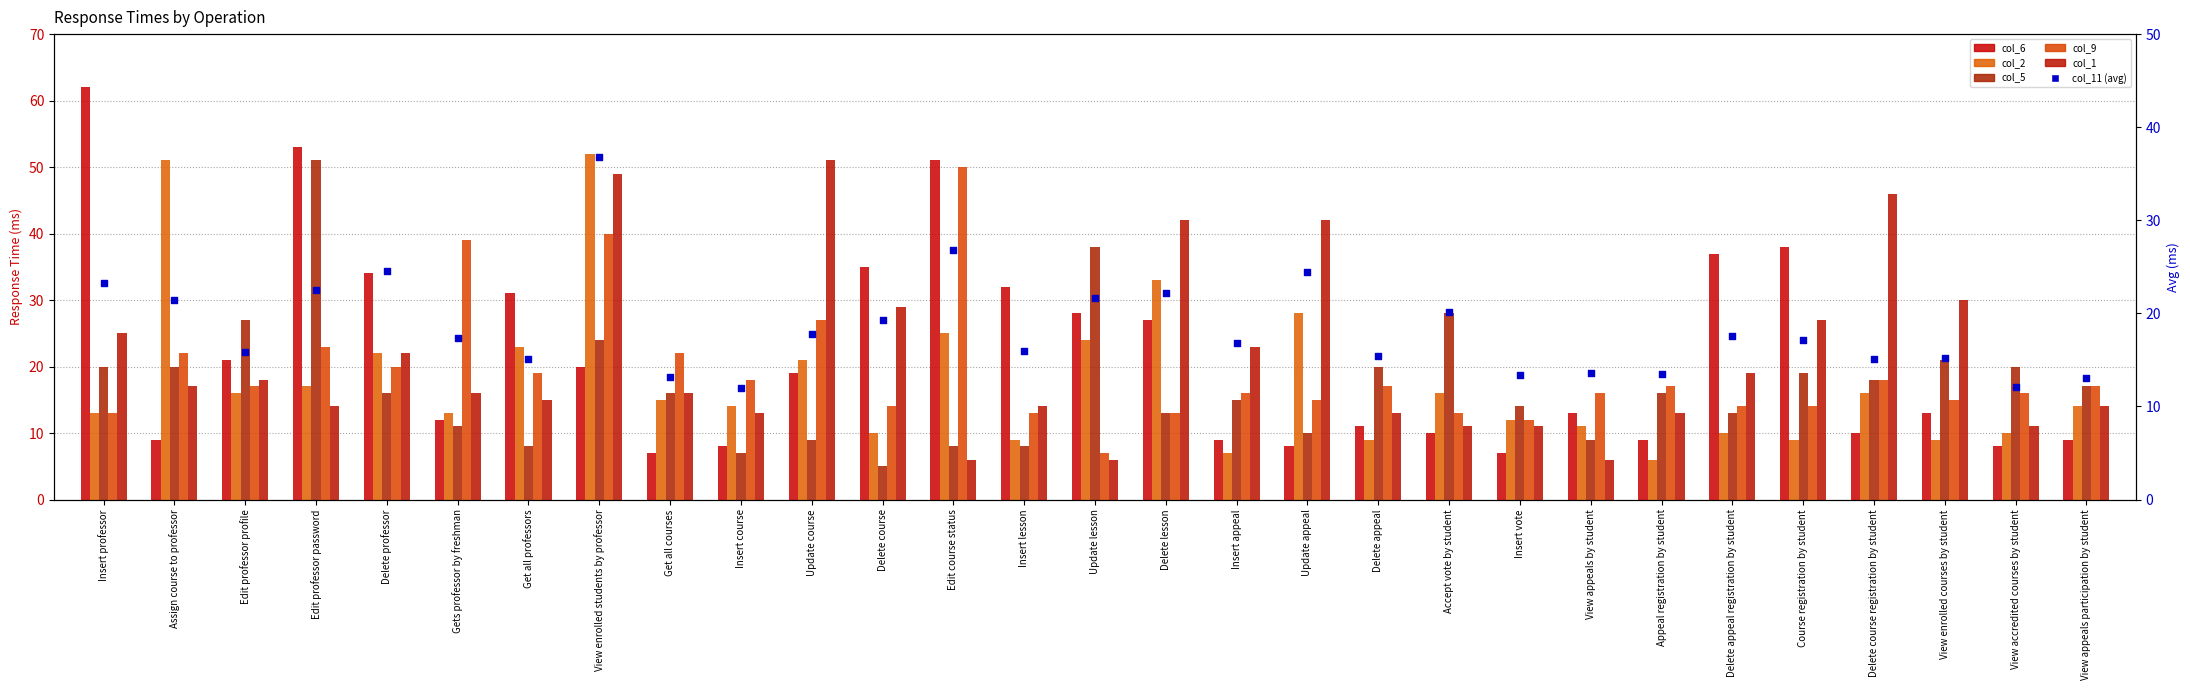

Which series has the largest total across all categories?

col_6